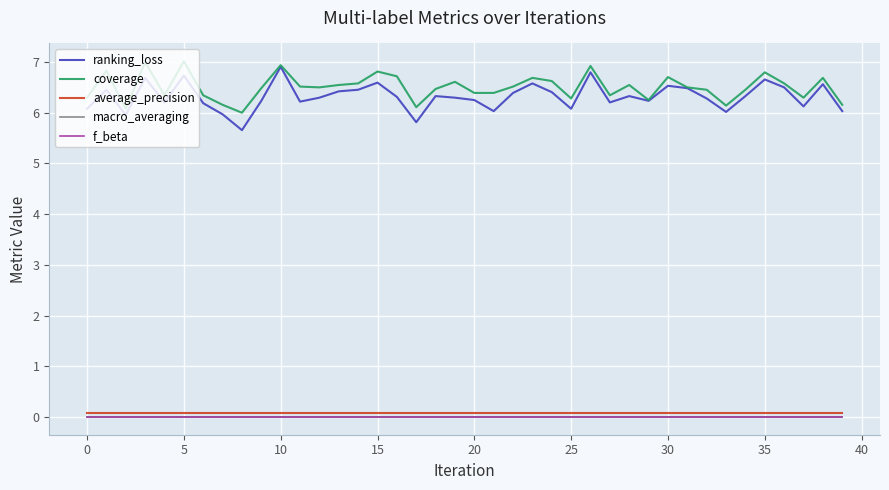

Reading right to left, transcribe all the data shown in this chart.

ranking_loss: 6.0	6.6	6.1	6.5	6.7	6.3	6.0	6.3	6.5	6.5	6.2	6.3	6.2	6.8	6.1	6.4	6.6	6.4	6.0	6.2	6.3	6.3	5.8	6.3	6.6	6.5	6.4	6.3	6.2	6.9	6.2	5.7	6.0	6.2	6.7	6.2	6.7	6.0	6.5	6.1
coverage: 6.2	6.7	6.3	6.6	6.8	6.5	6.1	6.5	6.5	6.7	6.2	6.5	6.3	6.9	6.3	6.6	6.7	6.5	6.4	6.4	6.6	6.5	6.1	6.7	6.8	6.6	6.5	6.5	6.5	6.9	6.5	6.0	6.2	6.3	7.0	6.3	7.0	6.1	6.8	6.3
average_precision: 0.1	0.1	0.1	0.1	0.1	0.1	0.1	0.1	0.1	0.1	0.1	0.1	0.1	0.1	0.1	0.1	0.1	0.1	0.1	0.1	0.1	0.1	0.1	0.1	0.1	0.1	0.1	0.1	0.1	0.1	0.1	0.1	0.1	0.1	0.1	0.1	0.1	0.1	0.1	0.1
macro_averaging: 0.0	0.0	0.0	0.0	0.0	0.0	0.0	0.0	0.0	0.0	0.0	0.0	0.0	0.0	0.0	0.0	0.0	0.0	0.0	0.0	0.0	0.0	0.0	0.0	0.0	0.0	0.0	0.0	0.0	0.0	0.0	0.0	0.0	0.0	0.0	0.0	0.0	0.0	0.0	0.0
f_beta: 0.0	0.0	0.0	0.0	0.0	0.0	0.0	0.0	0.0	0.0	0.0	0.0	0.0	0.0	0.0	0.0	0.0	0.0	0.0	0.0	0.0	0.0	0.0	0.0	0.0	0.0	0.0	0.0	0.0	0.0	0.0	0.0	0.0	0.0	0.0	0.0	0.0	0.0	0.0	0.0